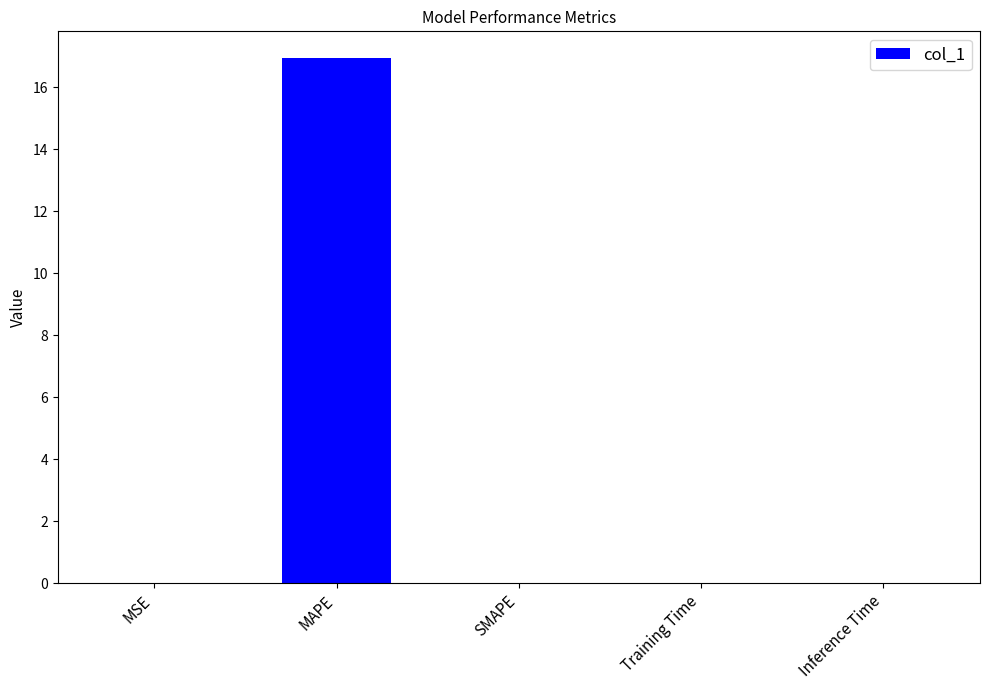

The value at Inference Time is 0.0. True or false?

True